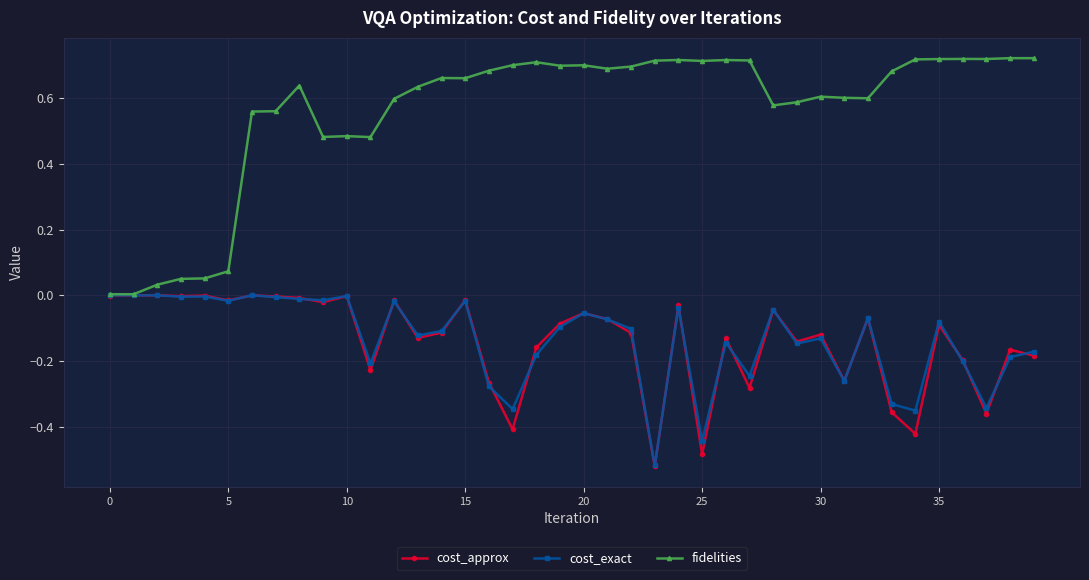

True or false: fidelities has more than 0 points higher than both neighbors.

True